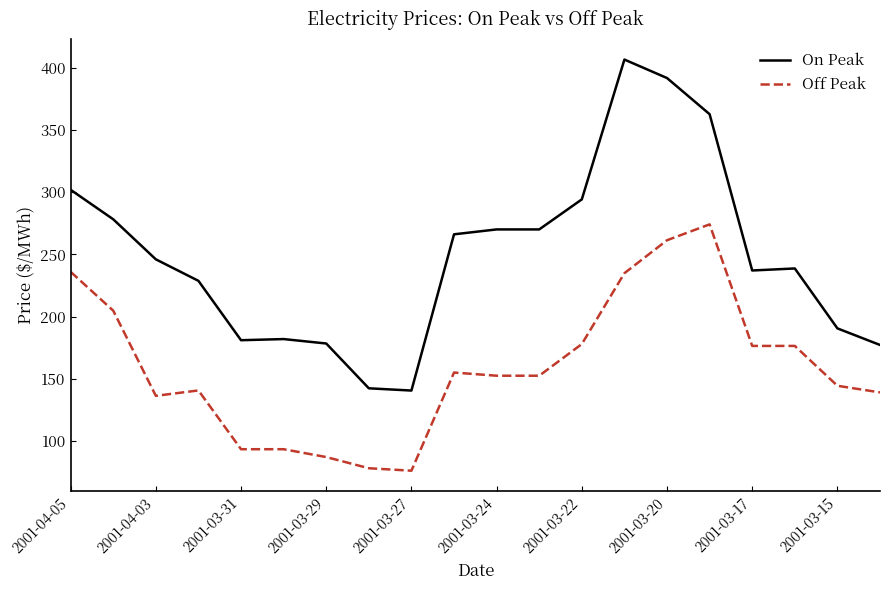

What is the difference between the maximum and minimum values in the On Peak series?

265.9